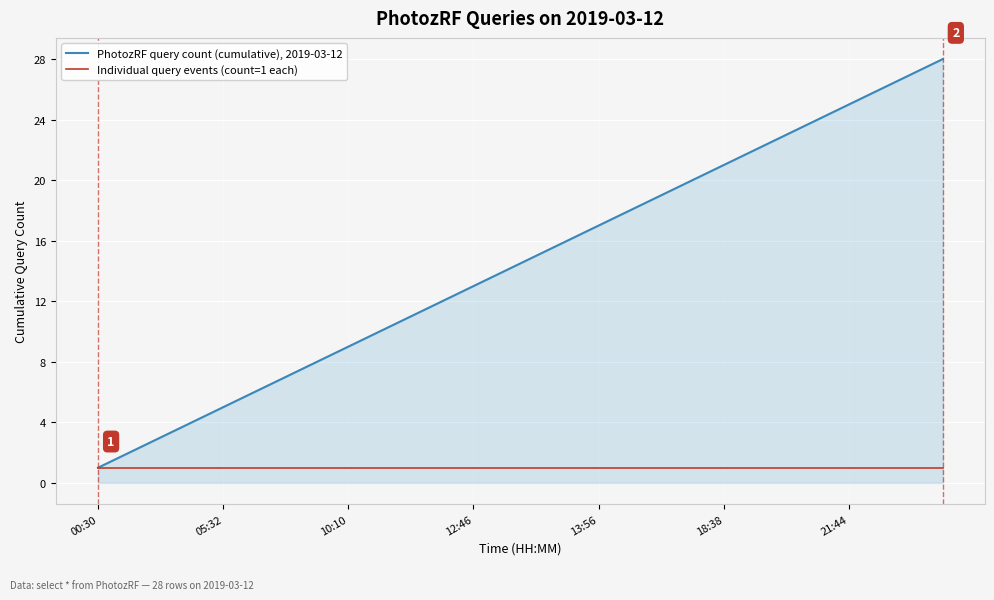

List the series in order of their overall mean, lowest first.

Individual query events (count=1 each), PhotozRF query count (cumulative), 2019-03-12